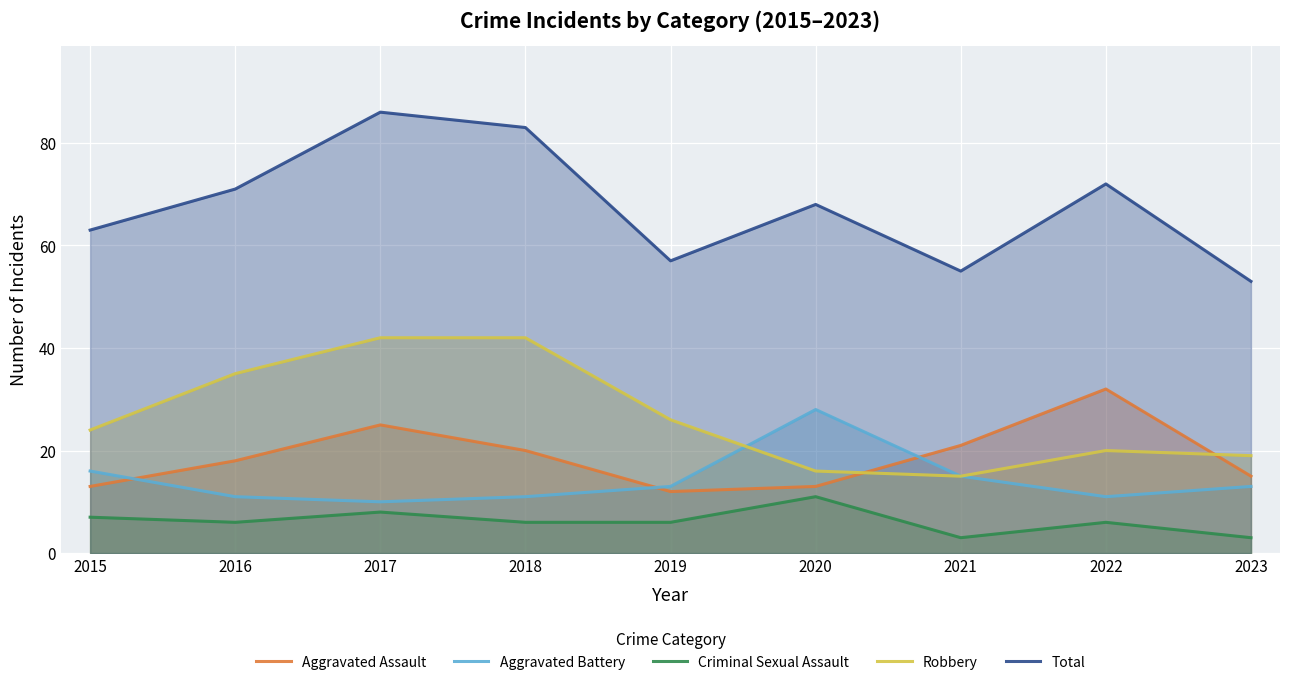

How many interior local valleys does the Aggravated Battery series have?

2